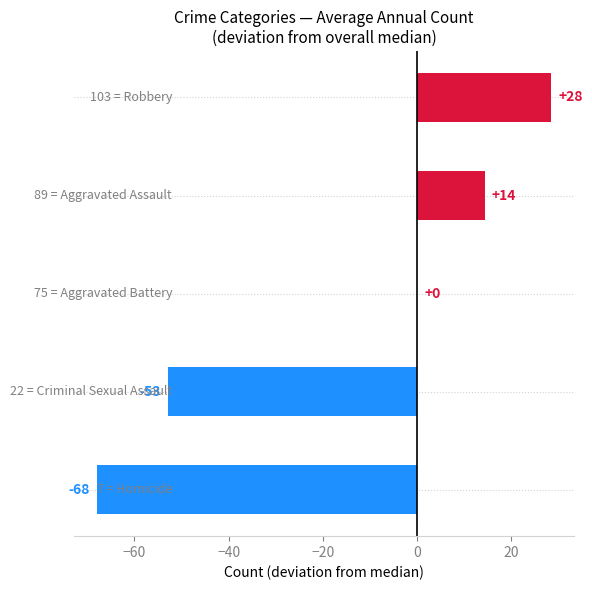

What are all the series names shown in the legend?

Aggravated Assault, Aggravated Battery, Criminal Sexual Assault, Homicide, Robbery